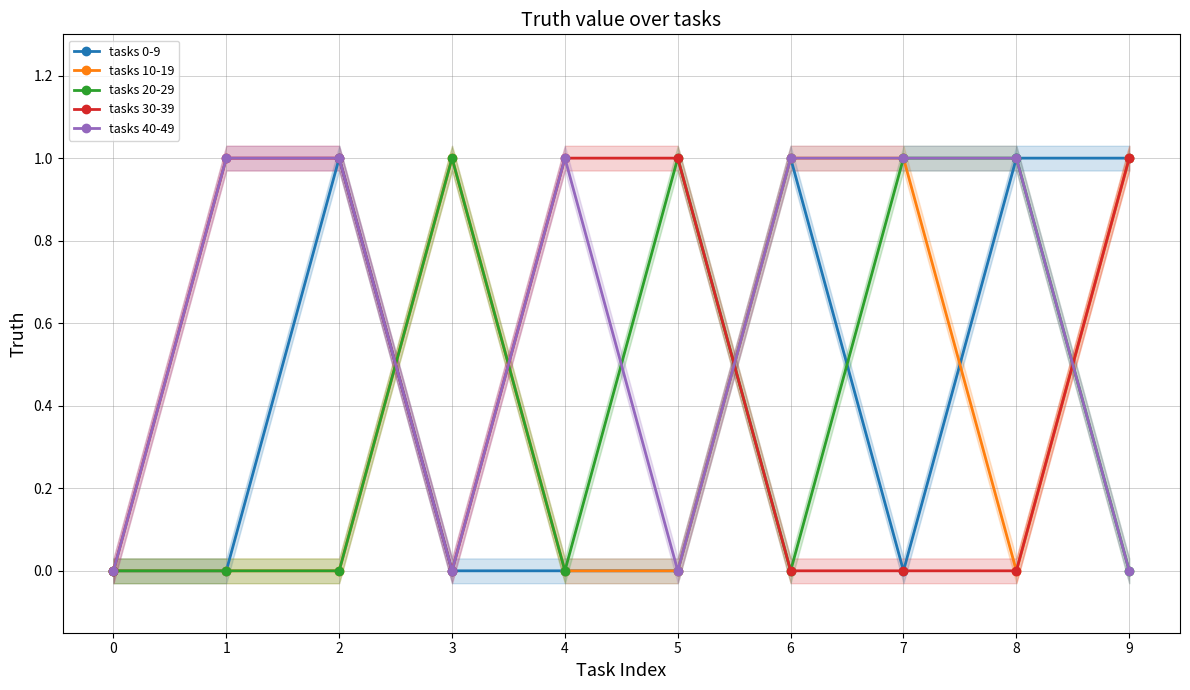

What is the total value across all series at 6?

3